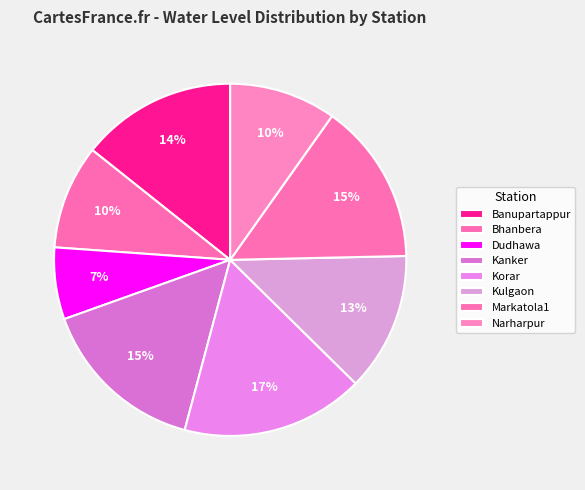

Is it true that Markatola1 is 15% of the pie?

True